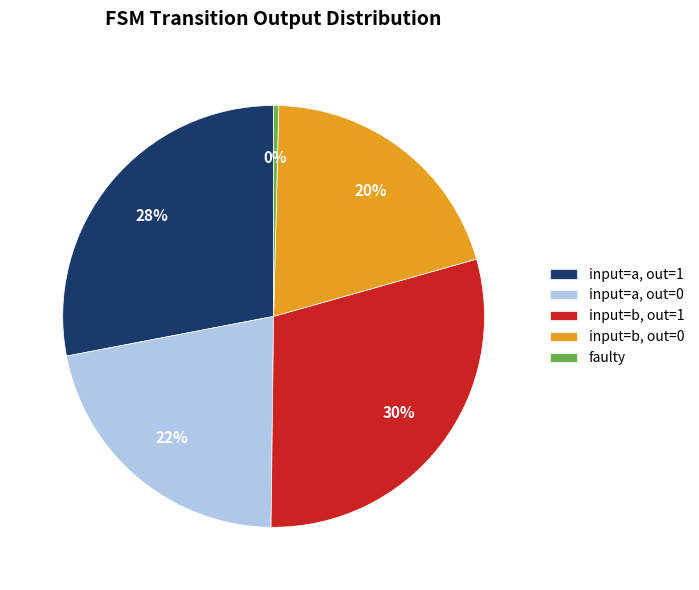

How many segments does this pie chart have?

5